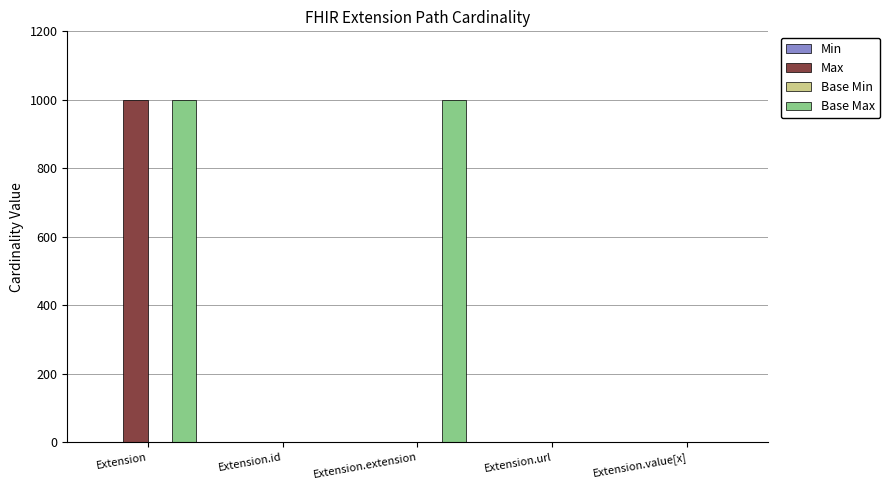

Is it true that Base Max equals 999 at Extension.extension?

True